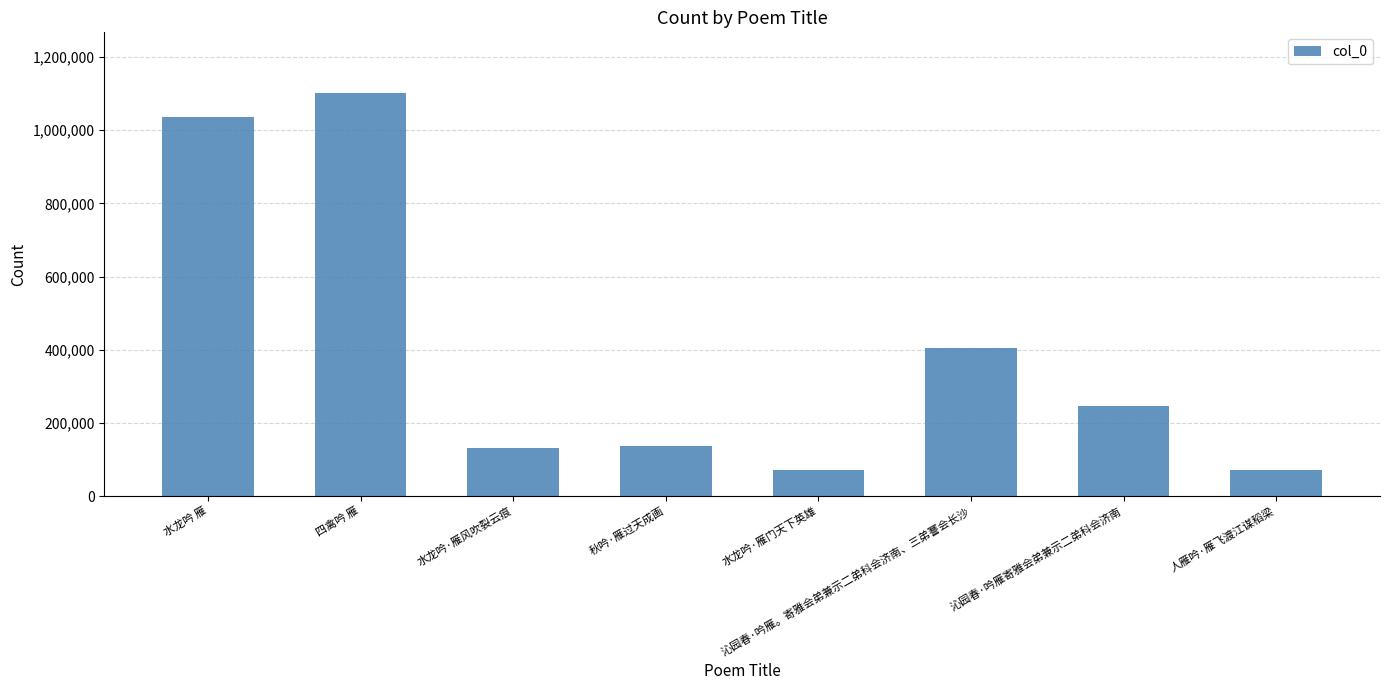

Is it true that the value at 四禽吟 雁 is 397040?

False